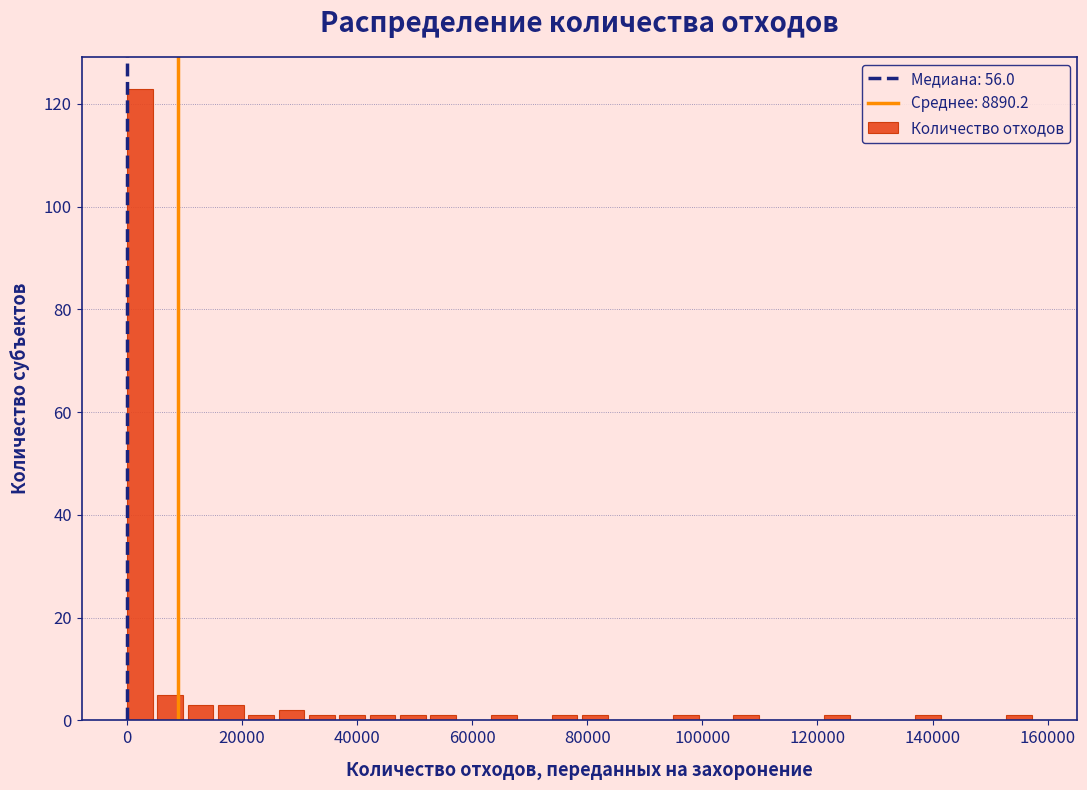

Read against the x-axis, roughly where is the centre of the tallest bar?

2000